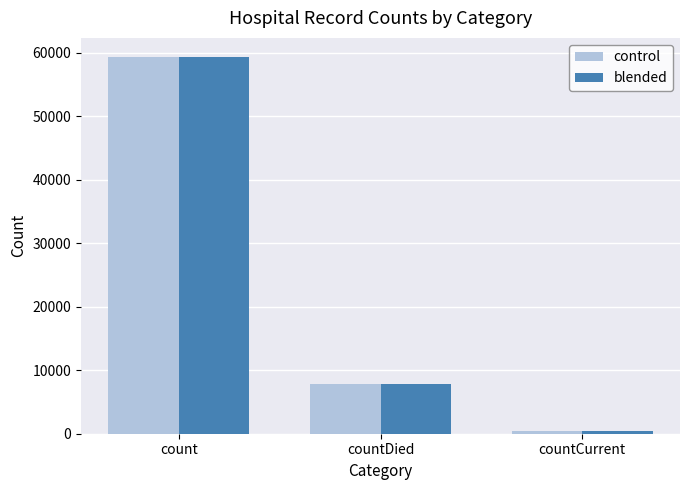

What is the sum of the control values at countCurrent and count?

59809